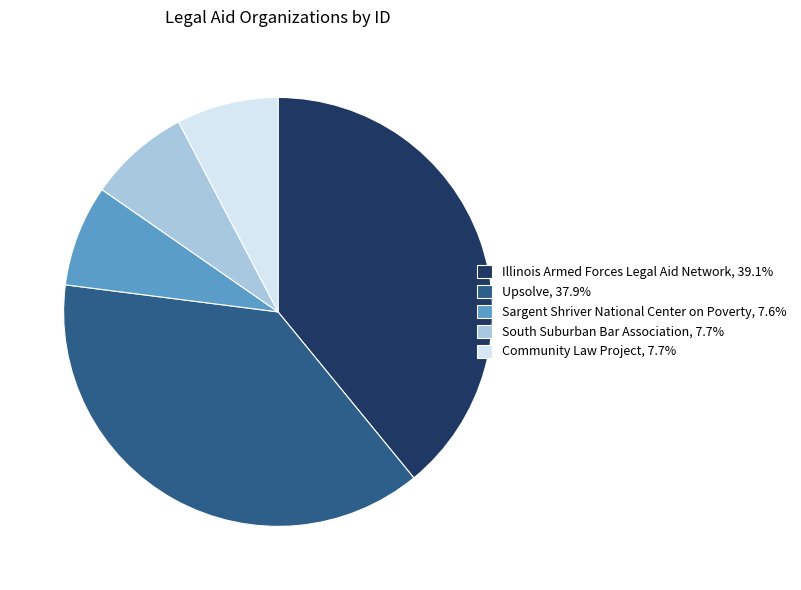

Is there a majority slice in this chart?

No